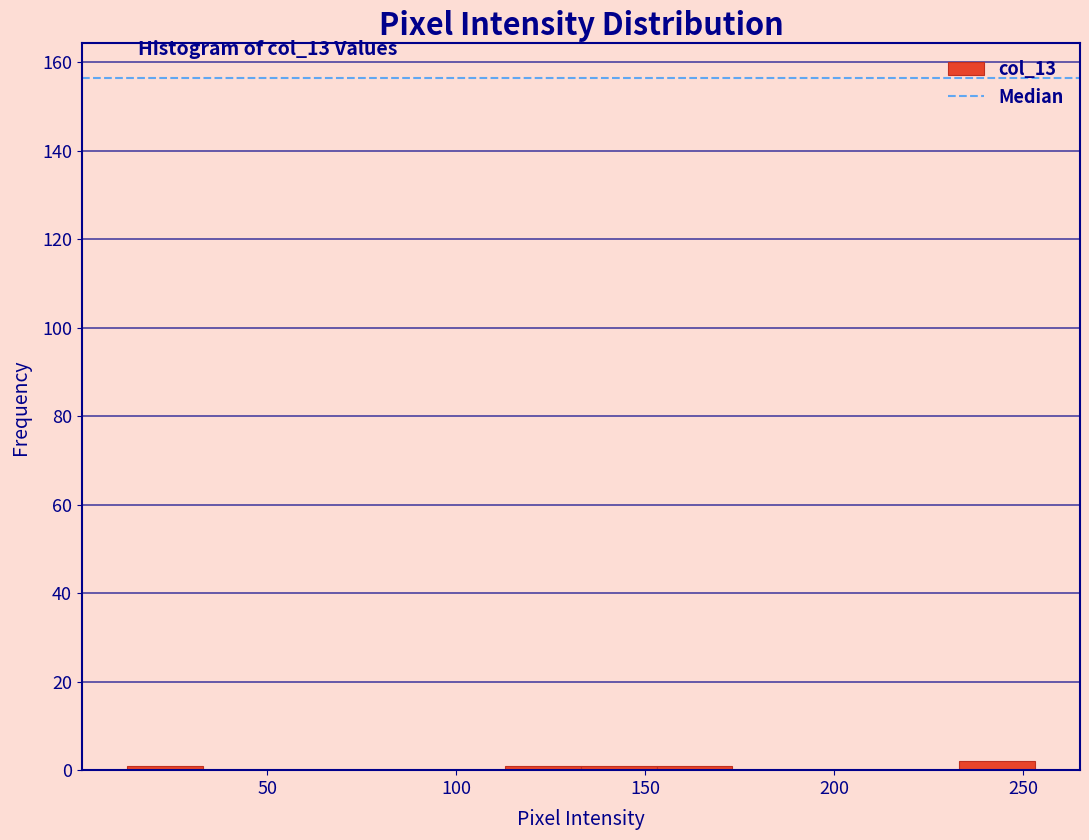

What is the height of the bar covering 233 to 253 on the x-axis? Neither the bar edges nor the heights are printed on the chart, so give them approximately, as read against the axes.

2